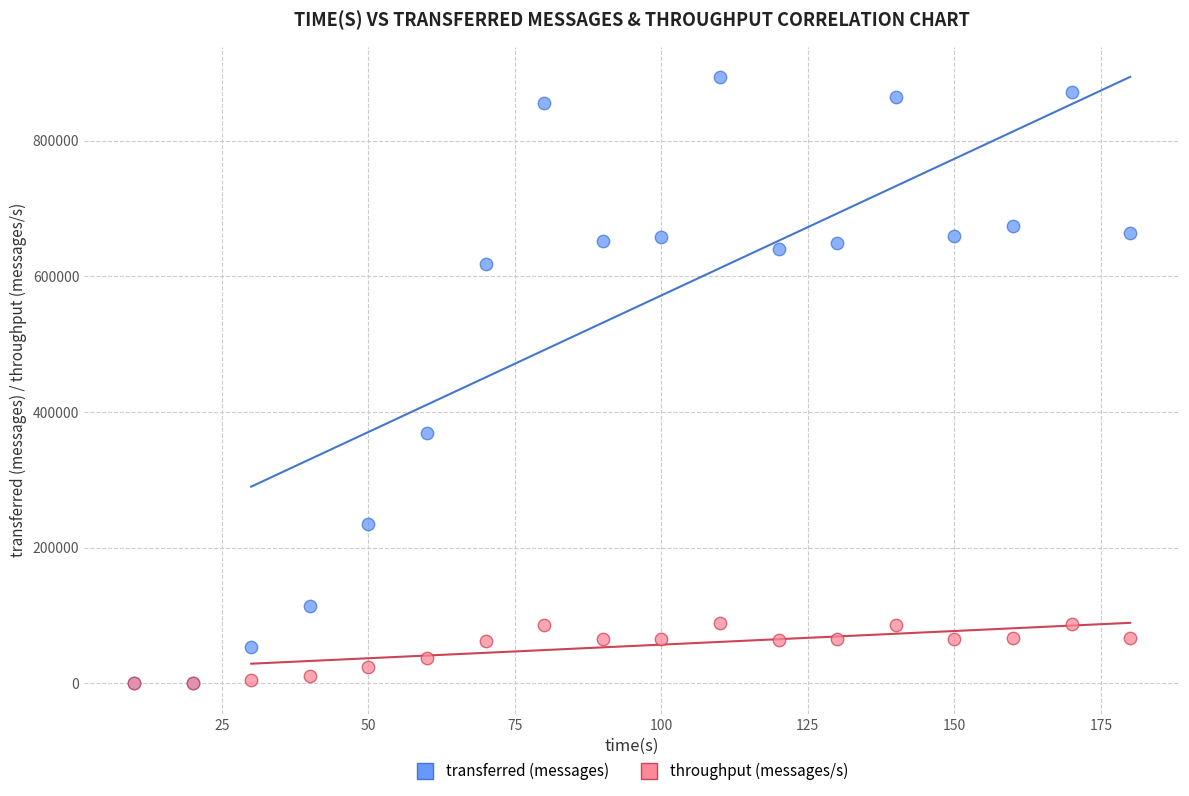

In the transferred (messages) series, what Y value is closest to 446650?

368520